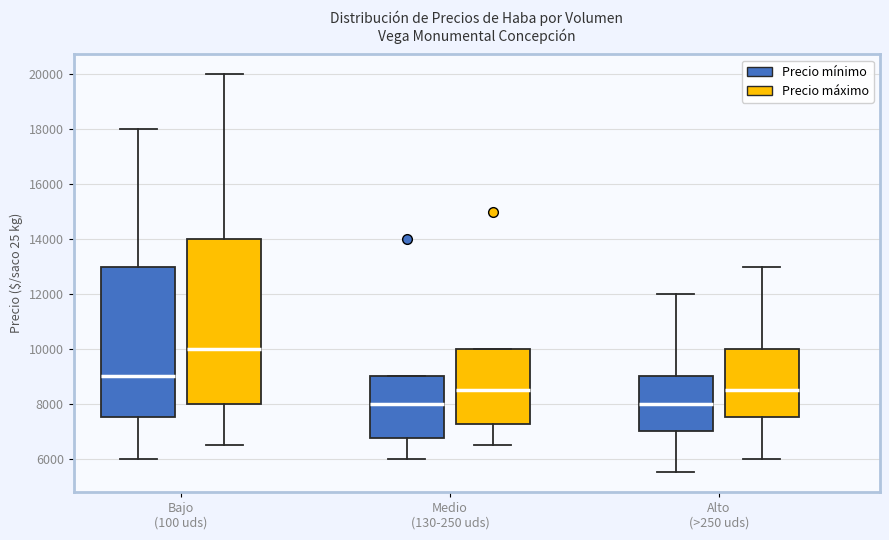

Reading left to right, read every box against the y-axis: the position of its median line, the range the box covers, and the ends of its whiskers. The values are not printed on the chart, so give them approximately, as read against the axis.

Bajo (100 uds) (Precio mínimo): median 9000, box 7600 to 13000, whiskers 6000 to 18000
Bajo (100 uds) (Precio máximo): median 10000, box 8000 to 14000, whiskers 6600 to 20000
Medio (130-250 uds) (Precio mínimo): median 8000, box 6800 to 9000, whiskers 6000 to 9000
Medio (130-250 uds) (Precio máximo): median 8600, box 7200 to 10000, whiskers 6600 to 10000
Alto (>250 uds) (Precio mínimo): median 8000, box 7000 to 9000, whiskers 5600 to 12000
Alto (>250 uds) (Precio máximo): median 8600, box 7600 to 10000, whiskers 6000 to 13000